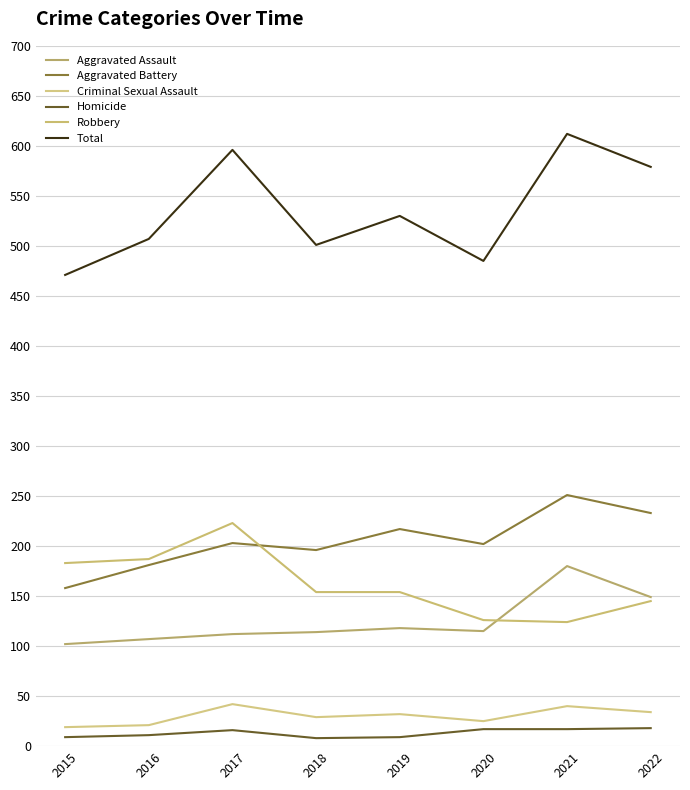

Reading left to right, transcribe all the data shown in this chart.

Aggravated Assault: 2015=102	2016=107	2017=112	2018=114	2019=118	2020=115	2021=180	2022=149
Aggravated Battery: 2015=158	2016=181	2017=203	2018=196	2019=217	2020=202	2021=251	2022=233
Criminal Sexual Assault: 2015=19	2016=21	2017=42	2018=29	2019=32	2020=25	2021=40	2022=34
Homicide: 2015=9	2016=11	2017=16	2018=8	2019=9	2020=17	2021=17	2022=18
Robbery: 2015=183	2016=187	2017=223	2018=154	2019=154	2020=126	2021=124	2022=145
Total: 2015=471	2016=507	2017=596	2018=501	2019=530	2020=485	2021=612	2022=579